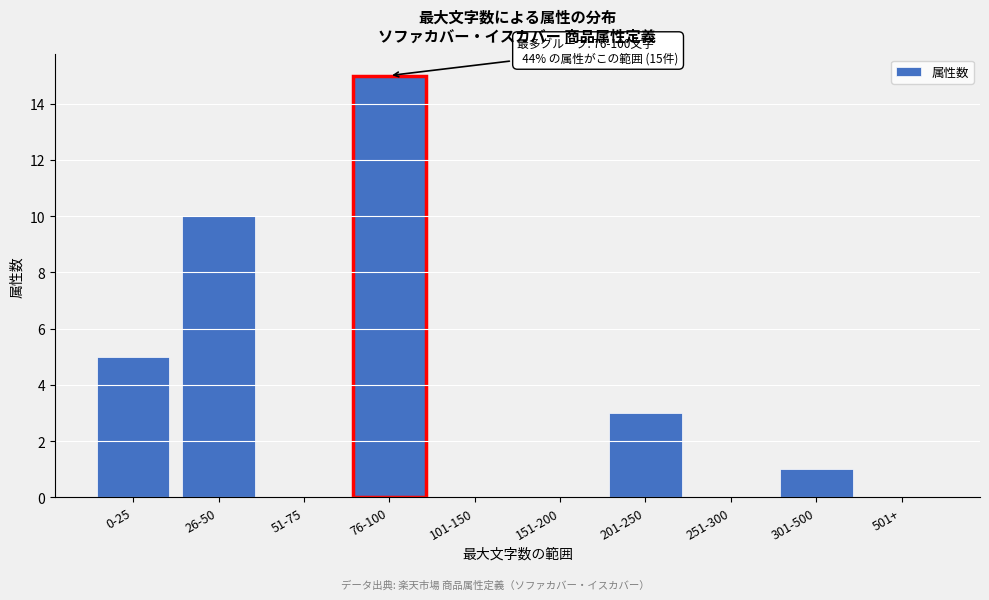

Reading right to left, list all the values displayed in this chart.

501+=0	301-500=1	251-300=0	201-250=3	151-200=0	101-150=0	76-100=15	51-75=0	26-50=10	0-25=5